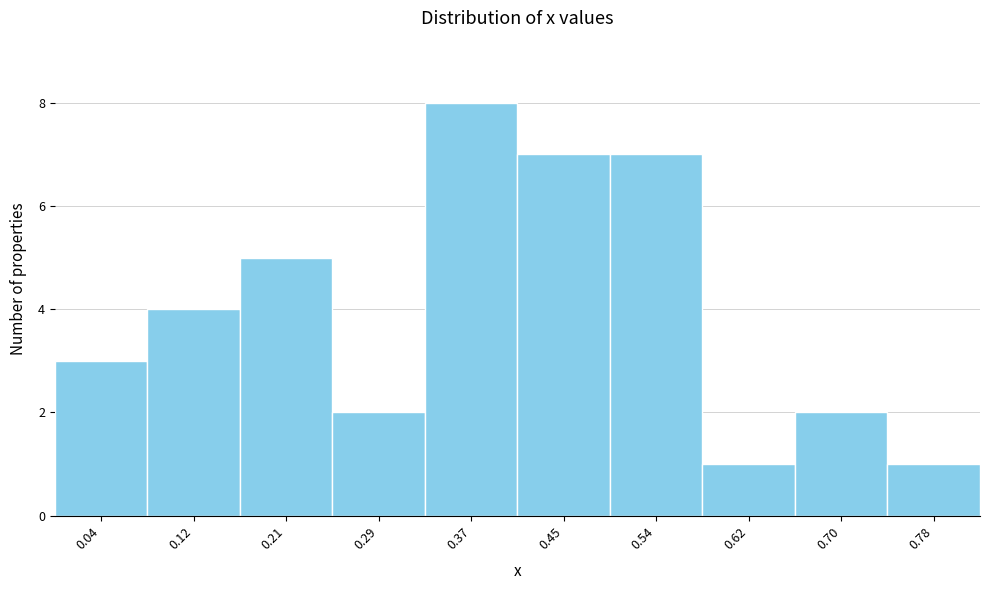

Reading right to left, transcribe all the data shown in this chart.

0.78=1	0.70=2	0.62=1	0.54=7	0.45=7	0.37=8	0.29=2	0.21=5	0.12=4	0.04=3